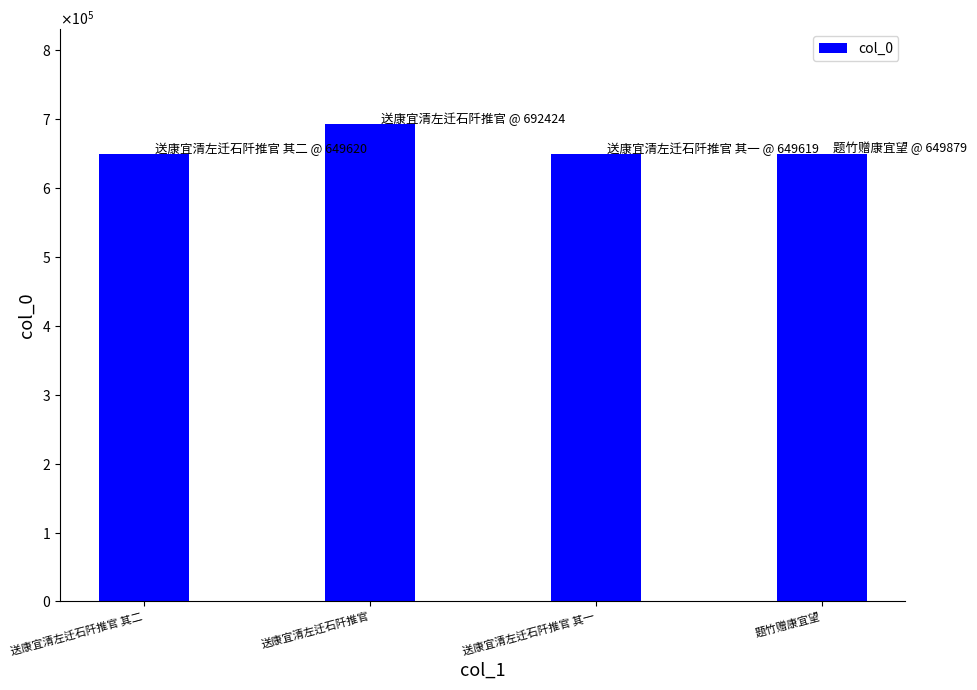

Where is the data nearest to the value 671021?

题竹赠康宜望